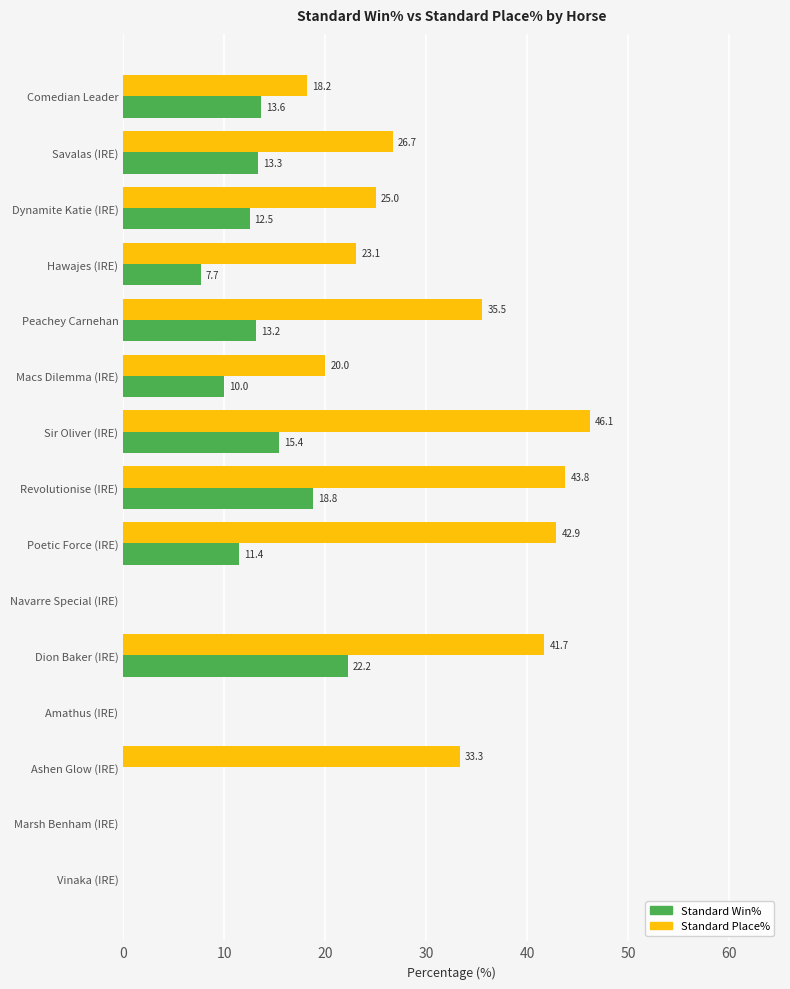

How many data points does each series have?

15